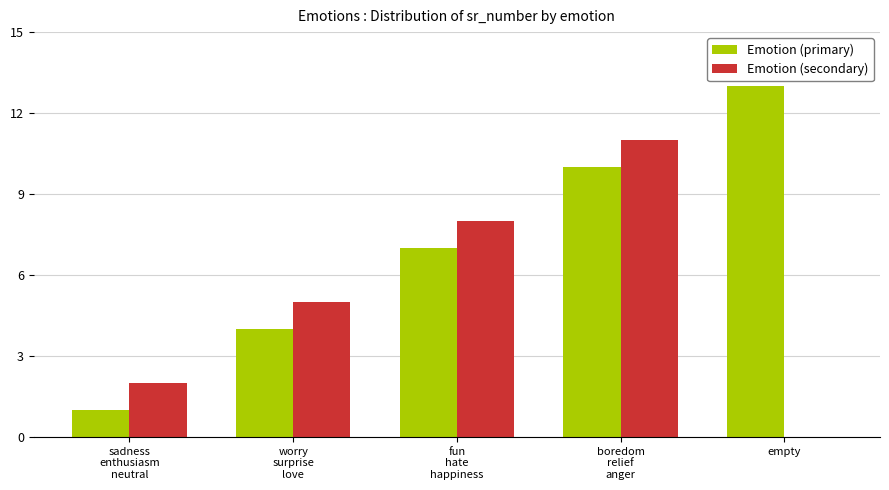

True or false: Emotion (secondary) has a value of 3 at empty.

False